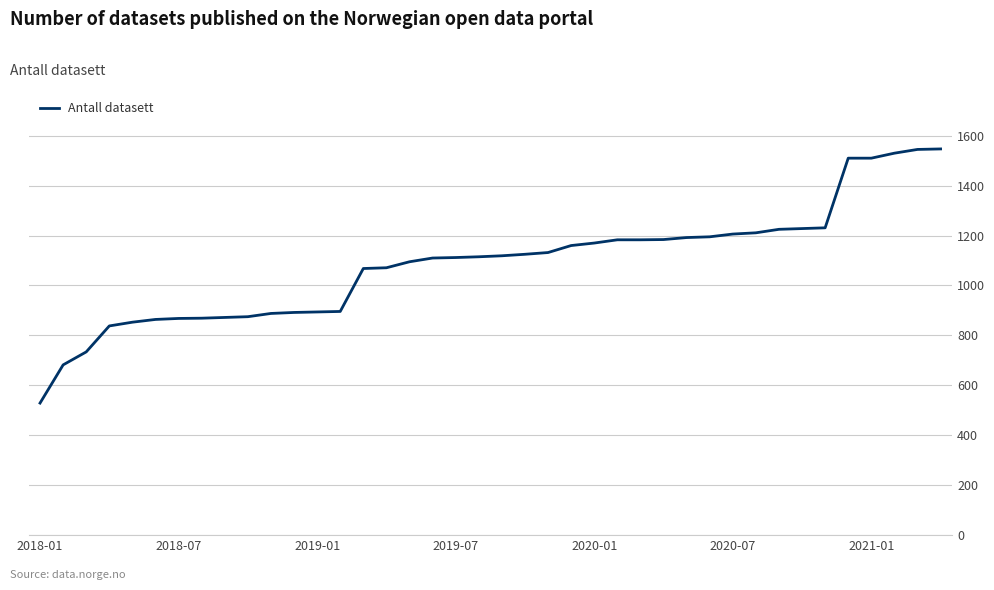

What is the difference between the maximum and minimum values?

1018